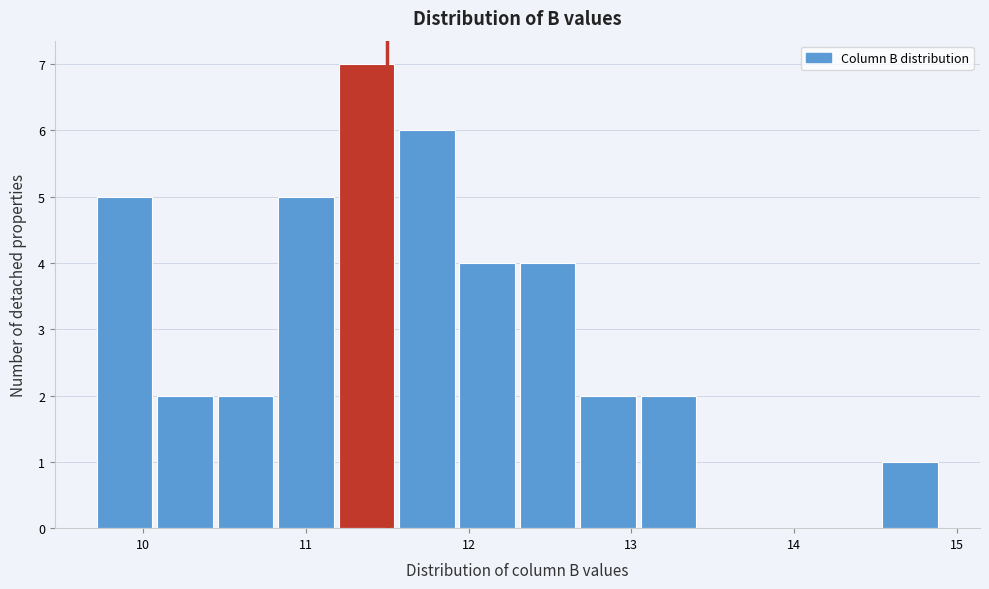

Read against the x-axis, roughly where is the centre of the tallest bar?

11.4